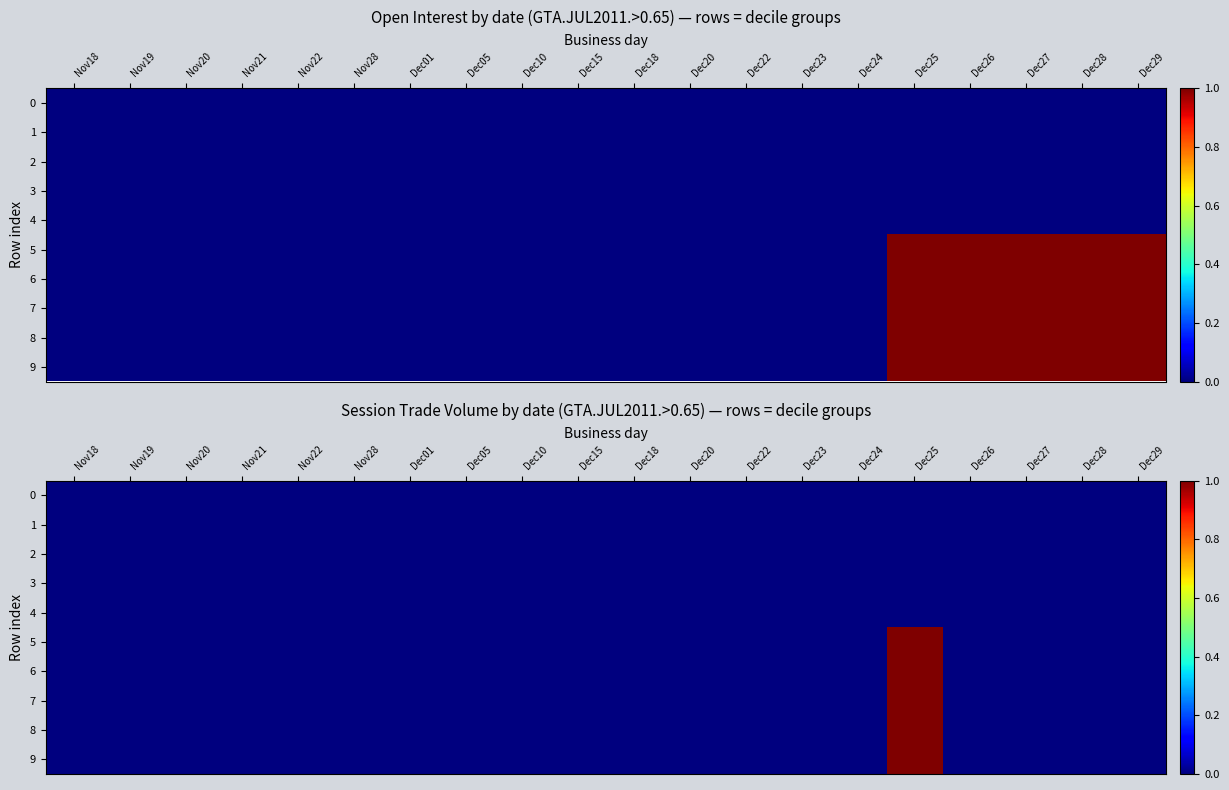

Is the value of 2 at Dec28 greater than the value of 7 at Nov20?

No